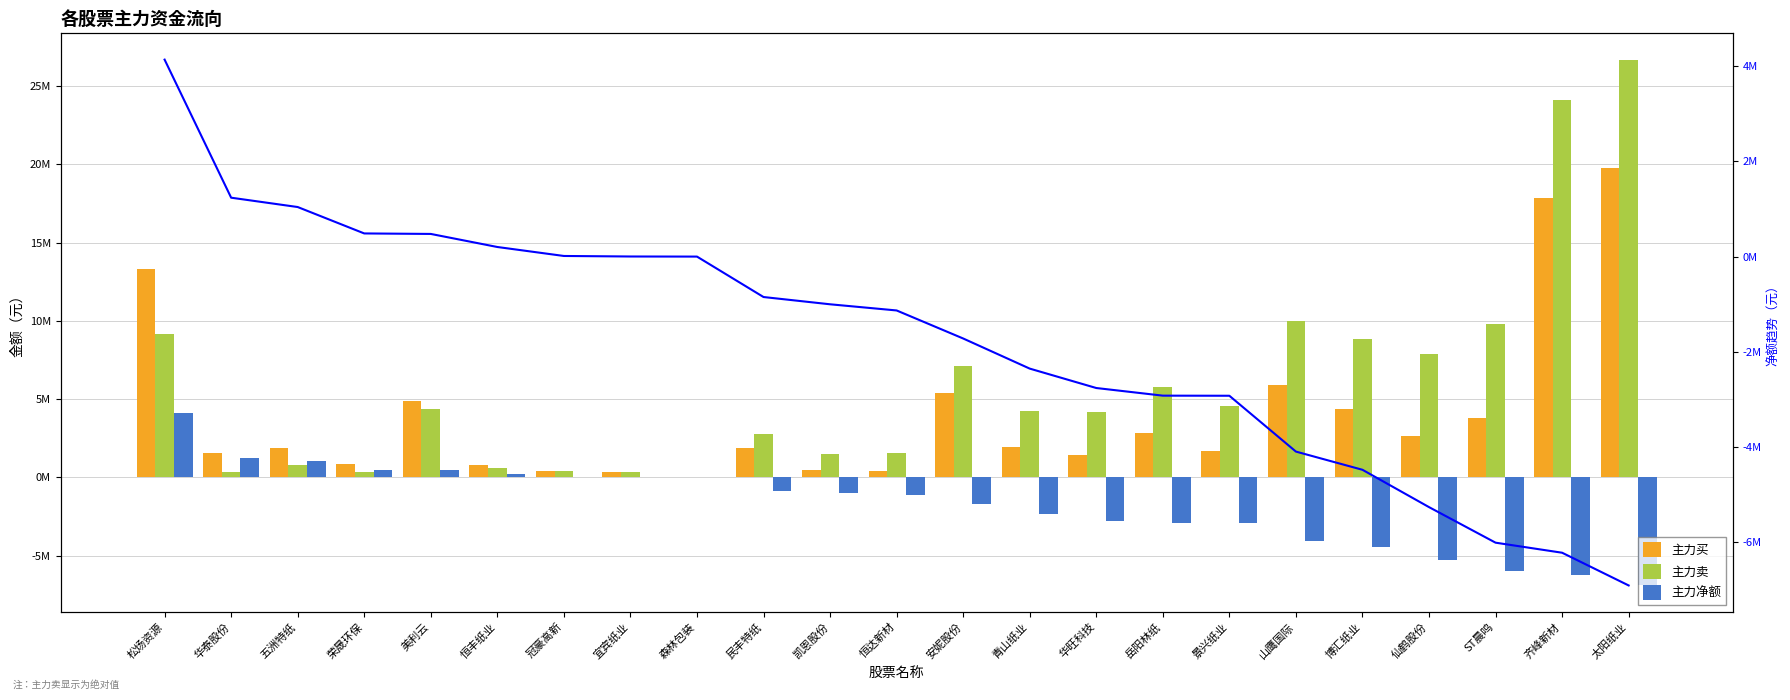

Rank the categories by 主力净额趋势 value from highest to lowest.

松炀资源, 华泰股份, 五洲特纸, 荣晟环保, 美利云, 恒丰纸业, 冠豪高新, 宜宾纸业, 森林包装, 民丰特纸, 凯恩股份, 恒达新材, 安妮股份, 青山纸业, 华旺科技, 岳阳林纸, 景兴纸业, 山鹰国际, 博汇纸业, 仙鹤股份, ST晨鸣, 齐峰新材, 太阳纸业